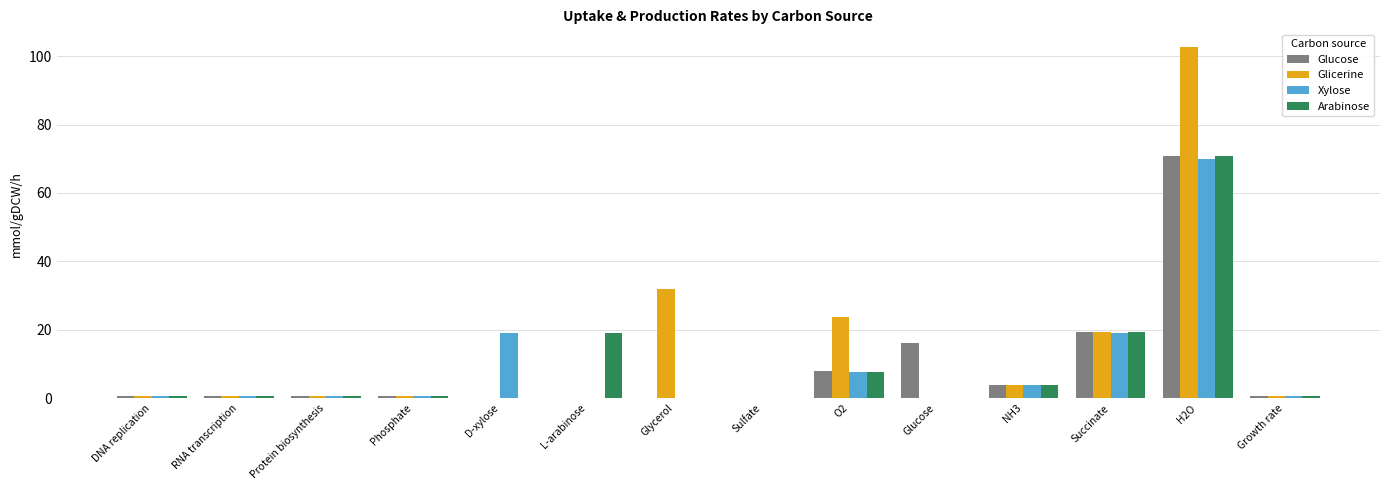

Count the number of data series in this chart.

4